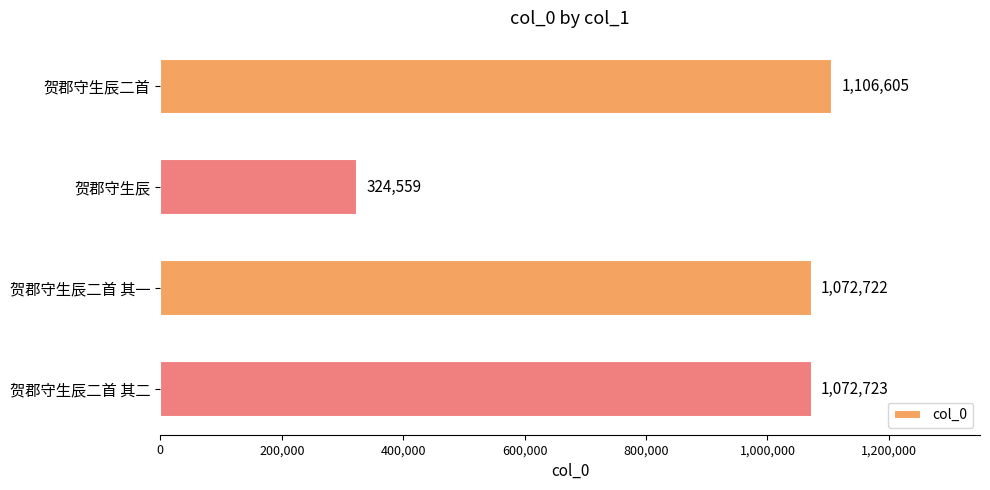

True or false: the data shows 1106605 at 贺郡守生辰二首.

True